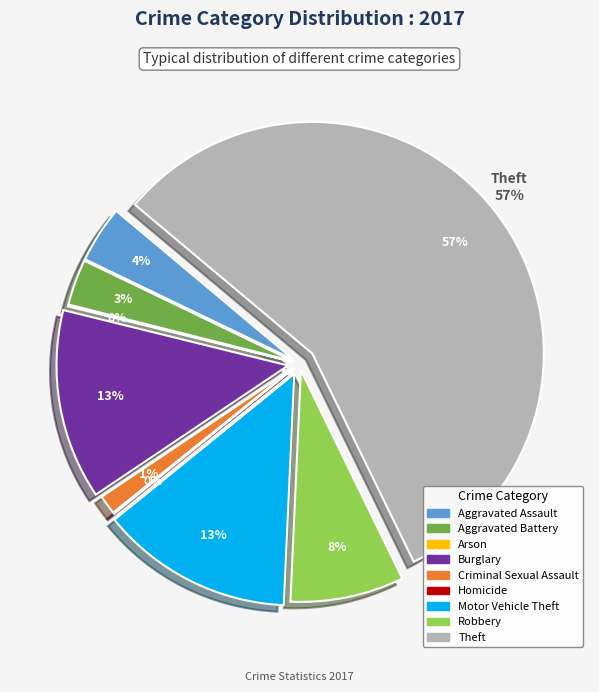

How many slices are in this pie chart?

9